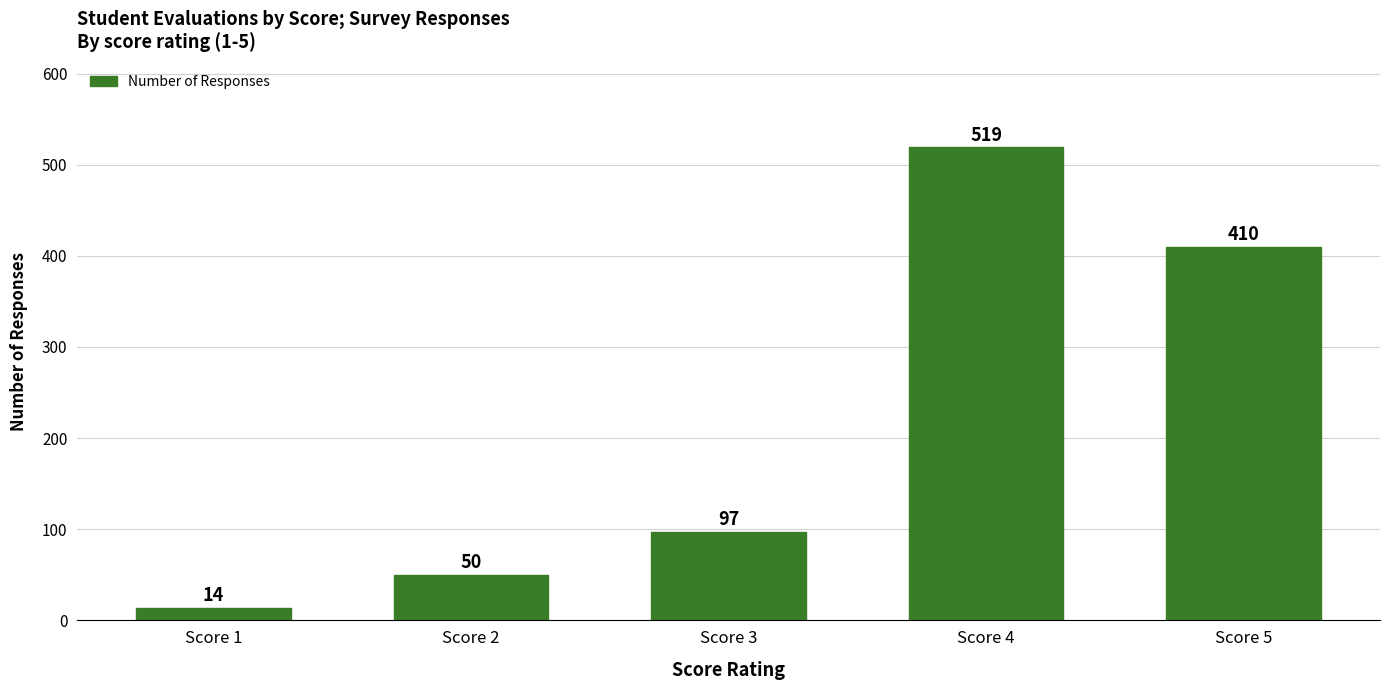

Approximately how many times larger is the value at Score 4 compared to Score 3?

5.4